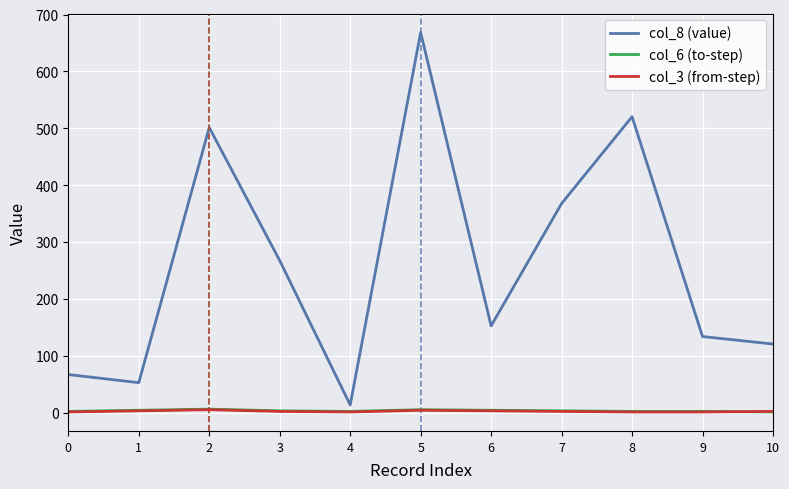

At how many categories does at least one series exceed 34?

10